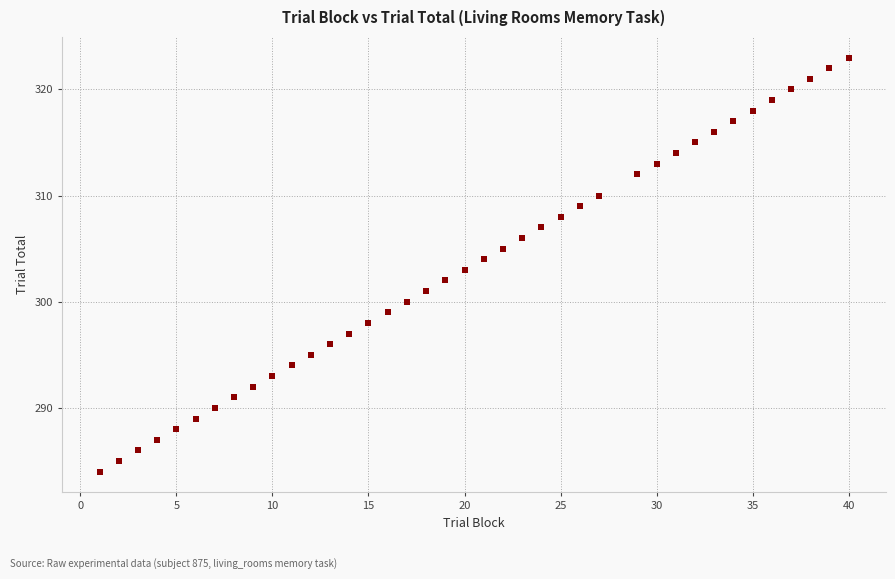

What is the range of X values (max minus min)?

39